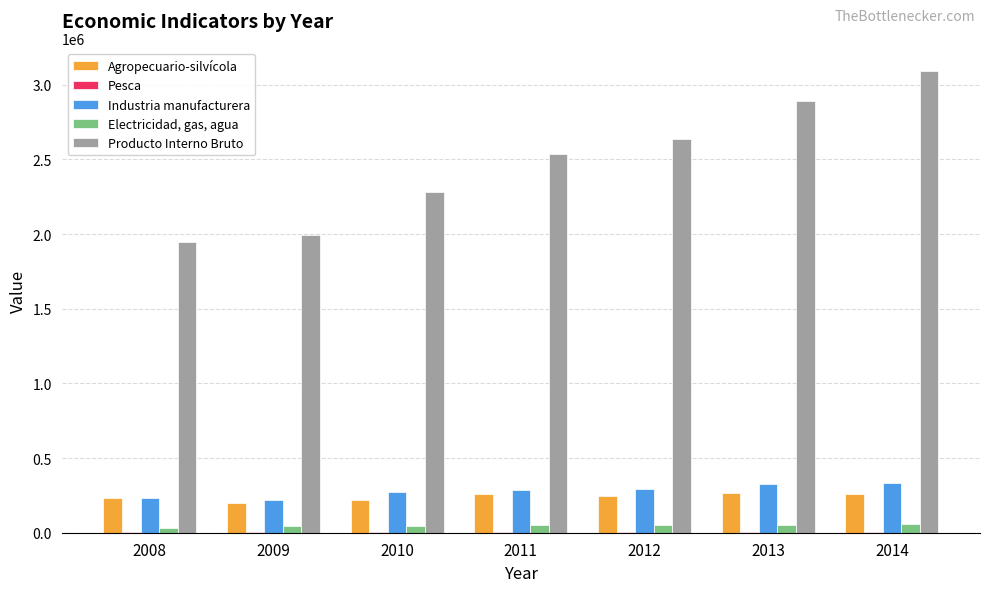

Are the bars horizontal?

No